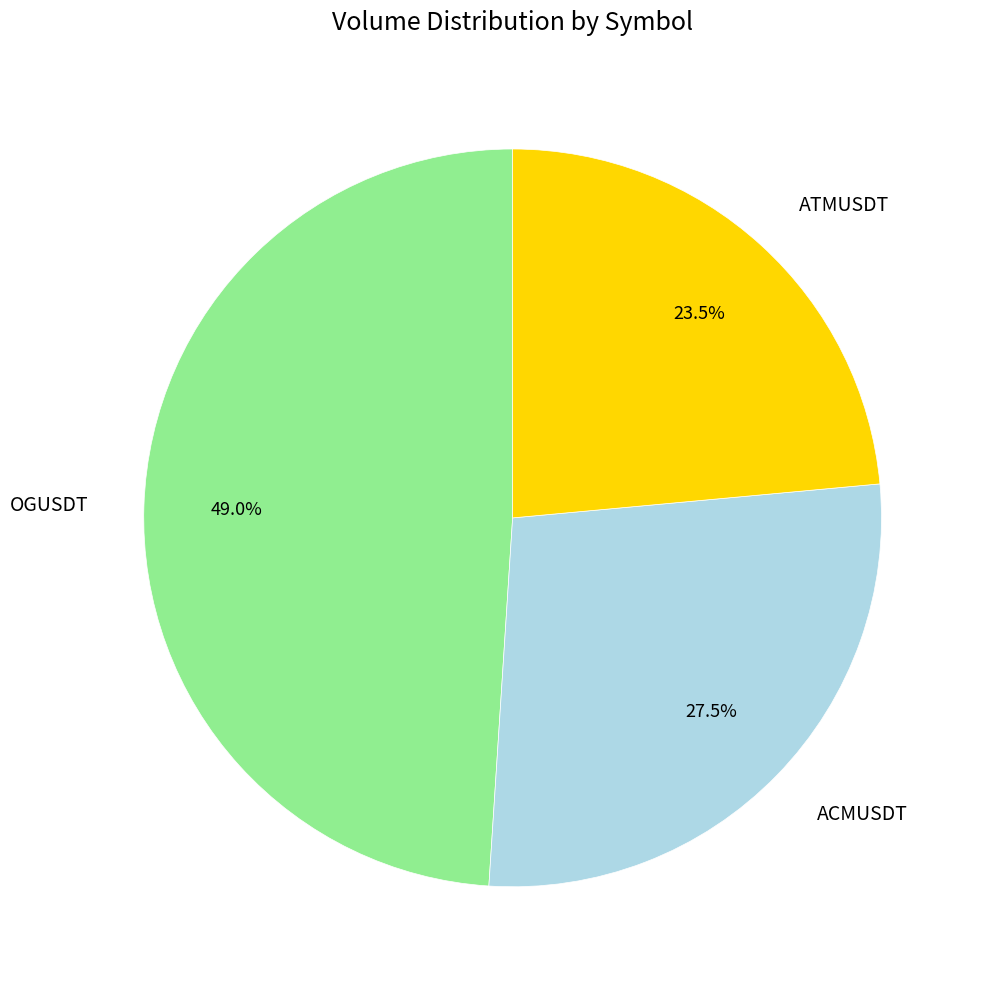

Rank the categories by value from highest to lowest.

OGUSDT, ACMUSDT, ATMUSDT